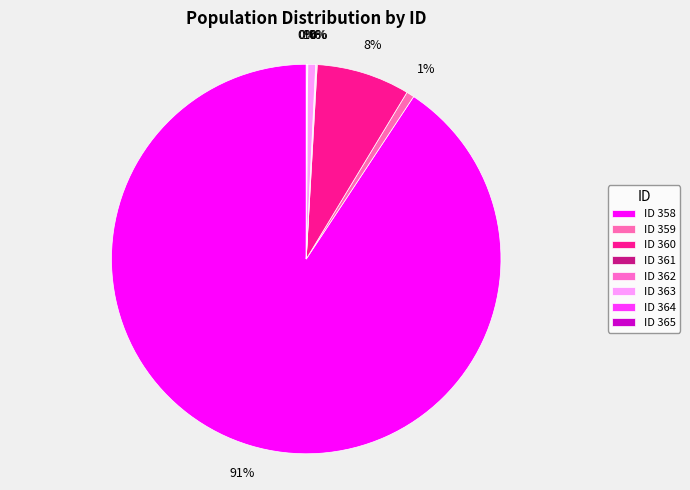

To the nearest percent, what is the average slice percentage?

12%